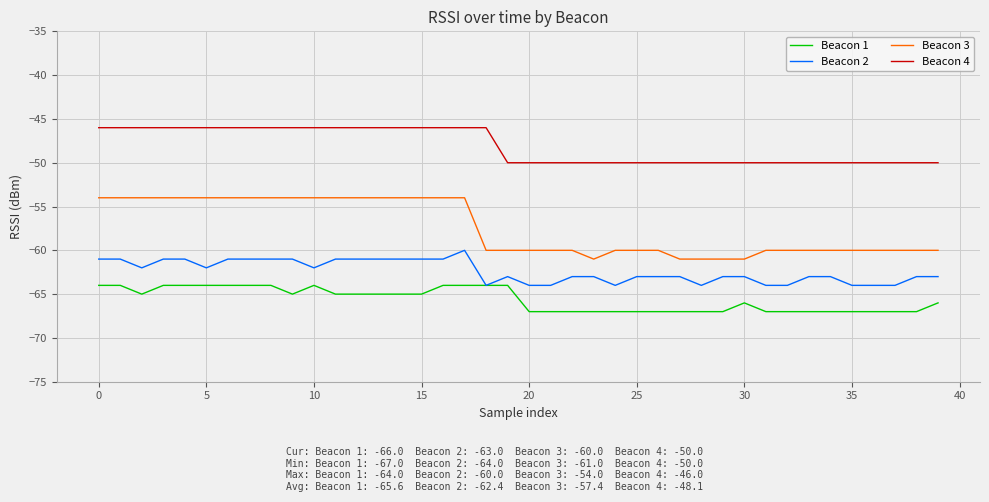

What is the maximum value shown in the chart?

-46